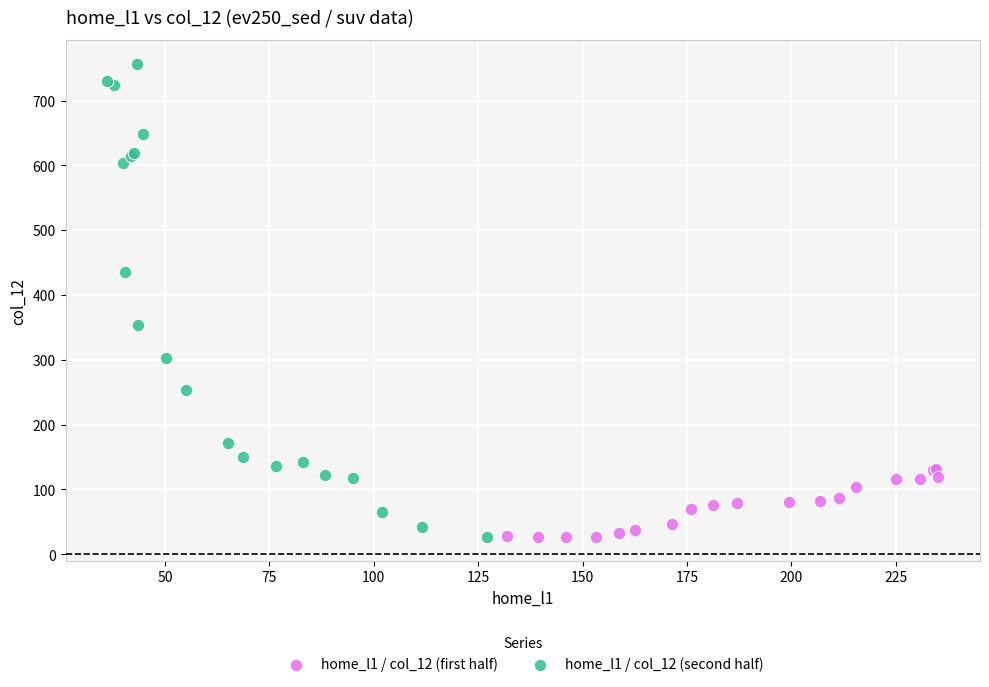

What are all the series names shown in the legend?

home_l1 / col_12 (first half), home_l1 / col_12 (second half)